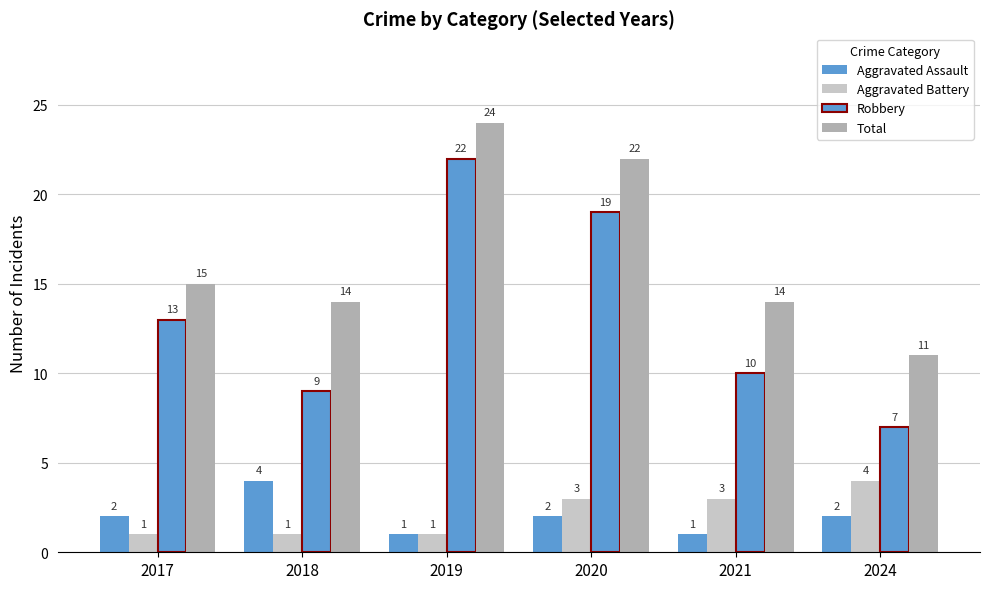

How many values in the Robbery series are below 13?

3